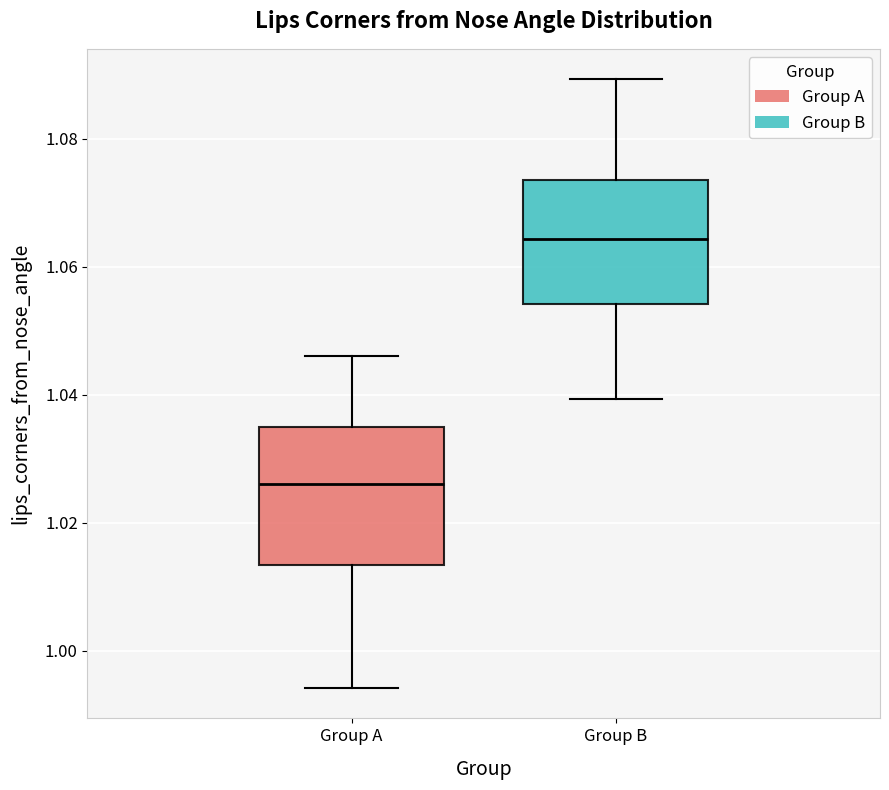

Reading left to right, read every box against the y-axis: the position of its median line, the range the box covers, and the ends of its whiskers. The values are not printed on the chart, so give them approximately, as read against the axis.

Group A: median 1.026, box 1.014 to 1.034, whiskers 0.994 to 1.046
Group B: median 1.064, box 1.054 to 1.074, whiskers 1.040 to 1.090